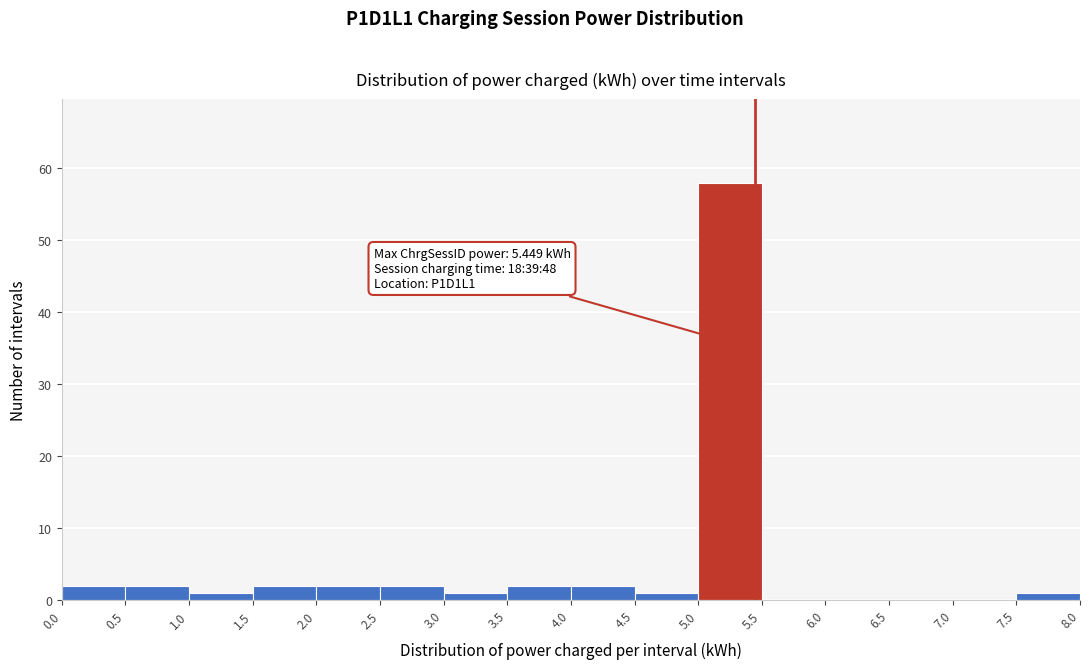

Which range on the x-axis has the tallest bar?

5.0 to 5.5